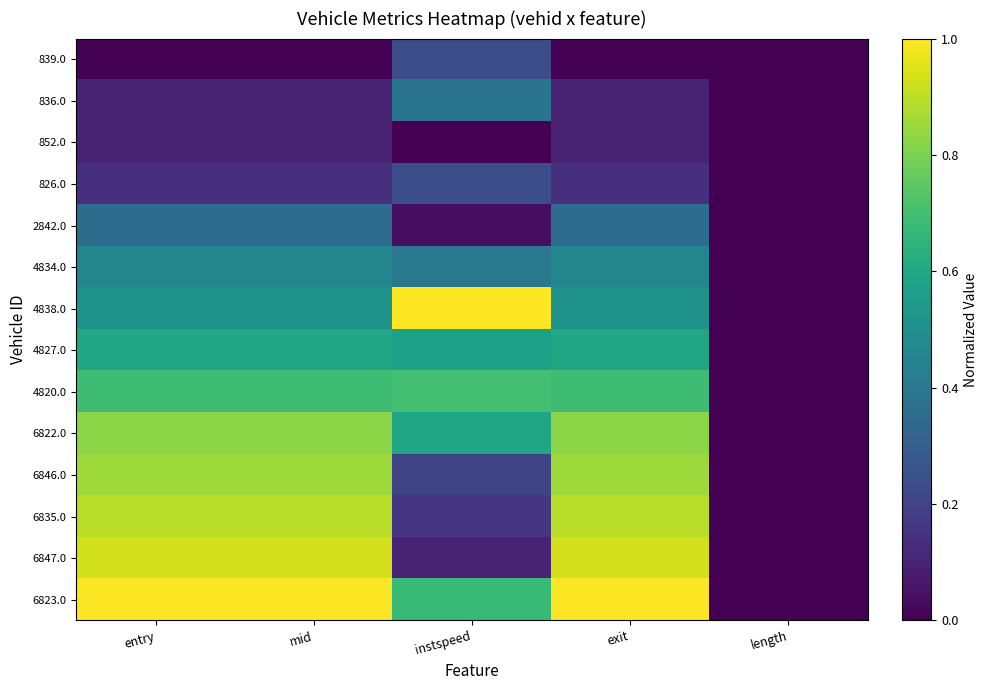

Rank the series at entry from highest to lowest value.

6823.0, 6847.0, 6835.0, 6846.0, 6822.0, 4820.0, 4827.0, 4838.0, 4834.0, 2842.0, 826.0, 852.0, 836.0, 839.0